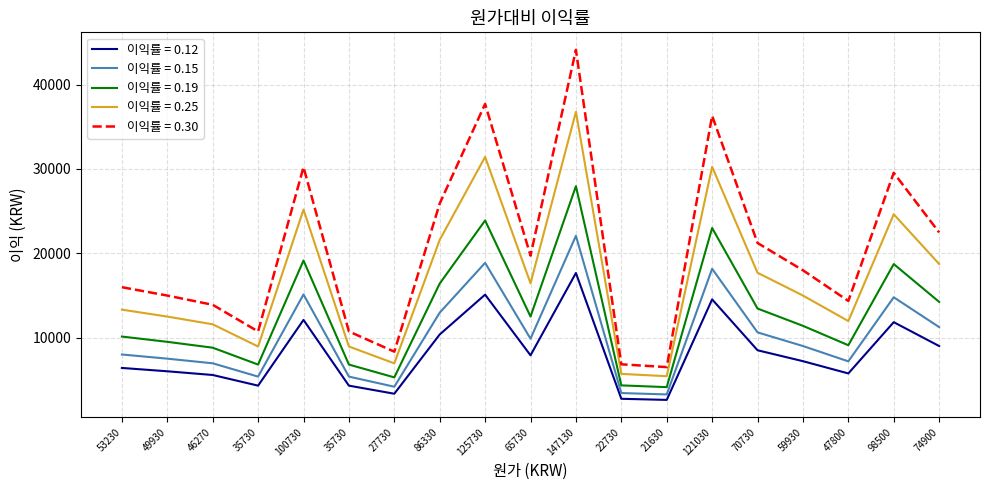

Does the chart display data point markers on the line(s)?

No